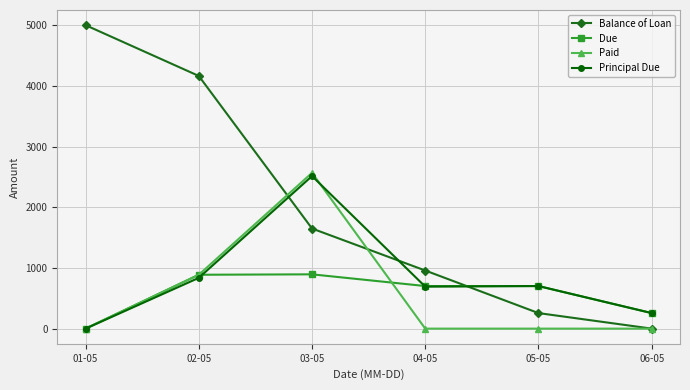

True or false: Paid has a value of -1395.1 at 05-05.

False